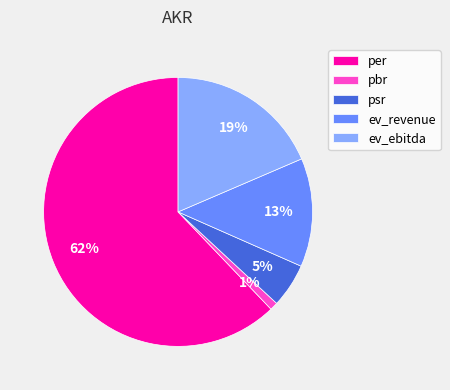

To the nearest percent, what is the difference between the largest and smallest slice percentages?

61%